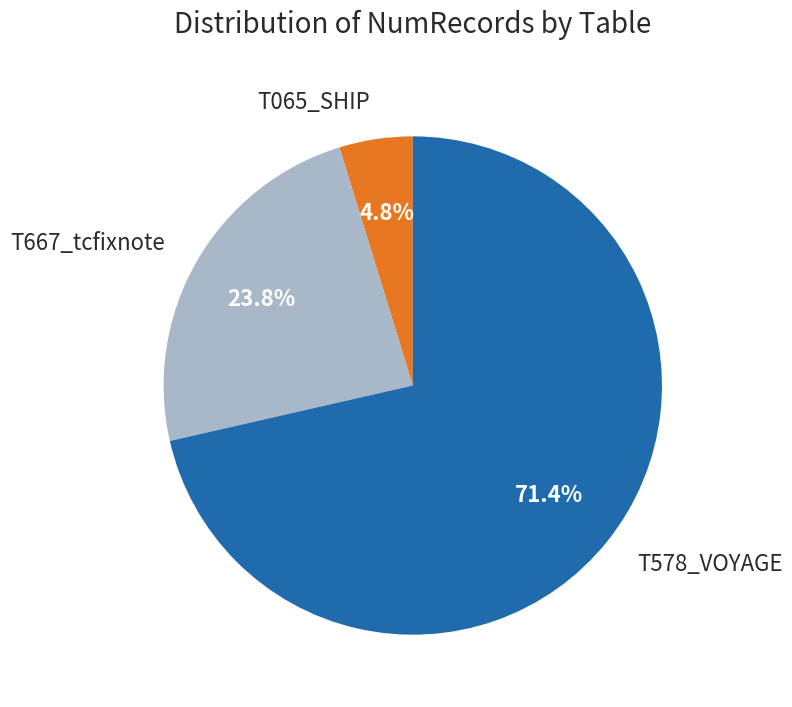

What is the largest slice in the pie chart?

T578_VOYAGE